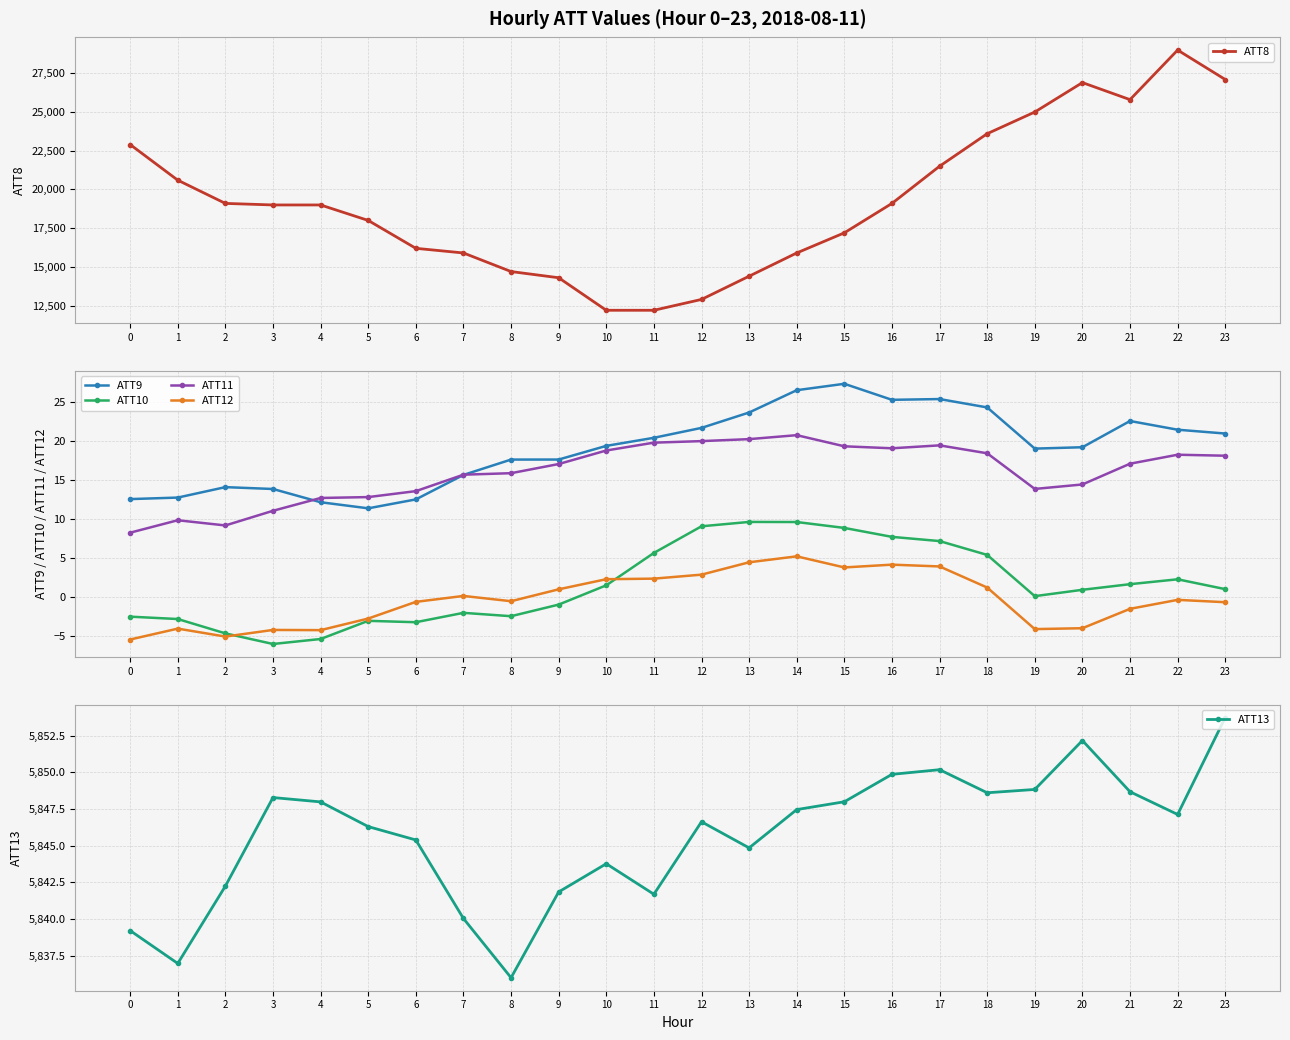

The value of ATT10 at 6 is -0.8. True or false?

False